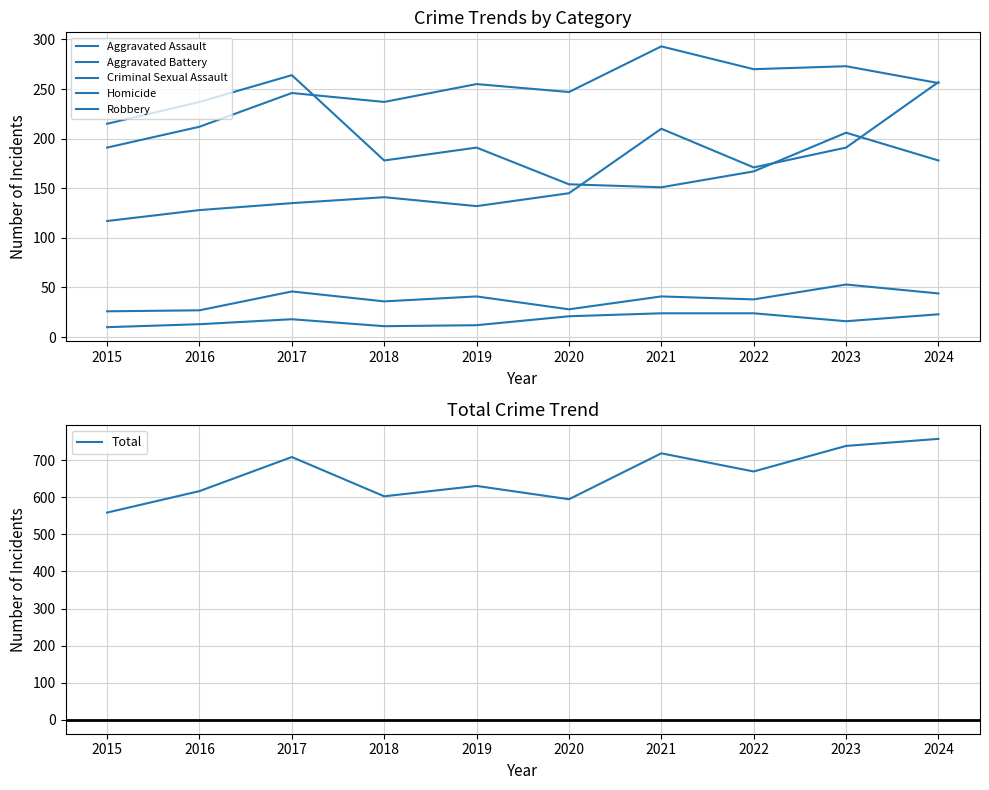

True or false: Criminal Sexual Assault and Aggravated Battery cross at least once.

False